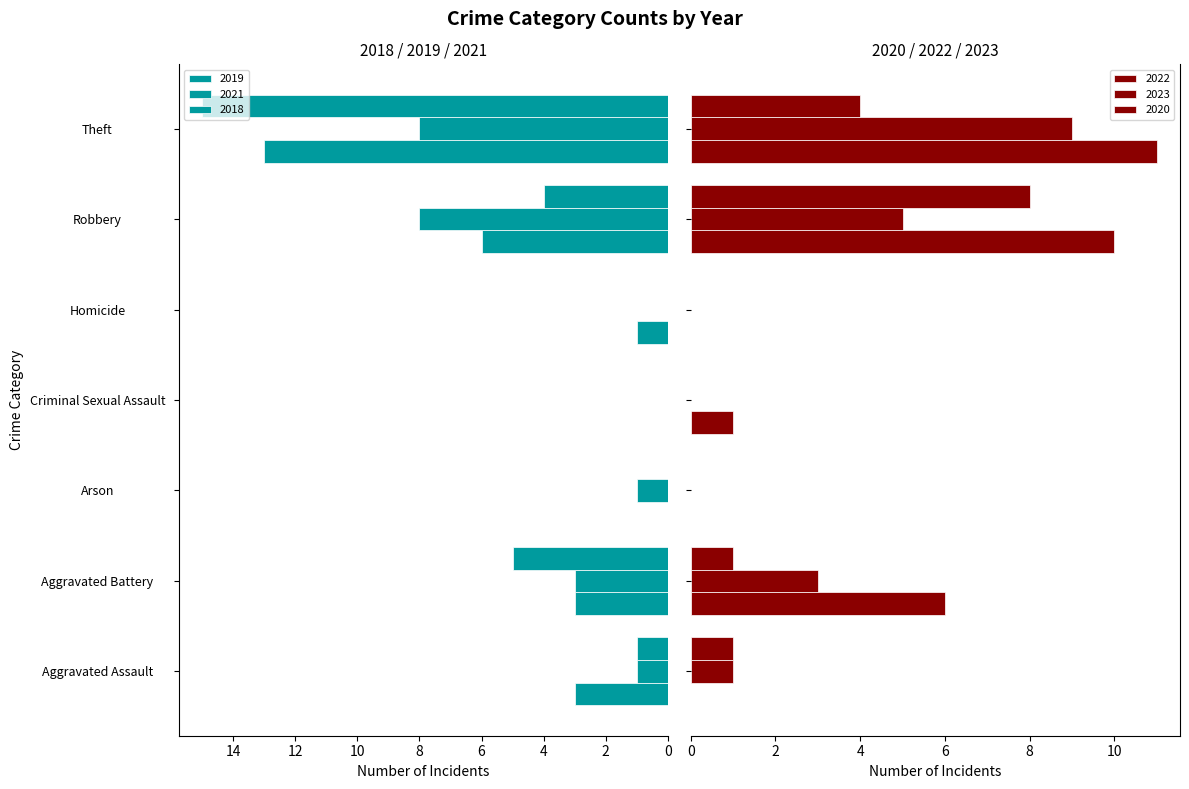

How many bars are there in each group?

6